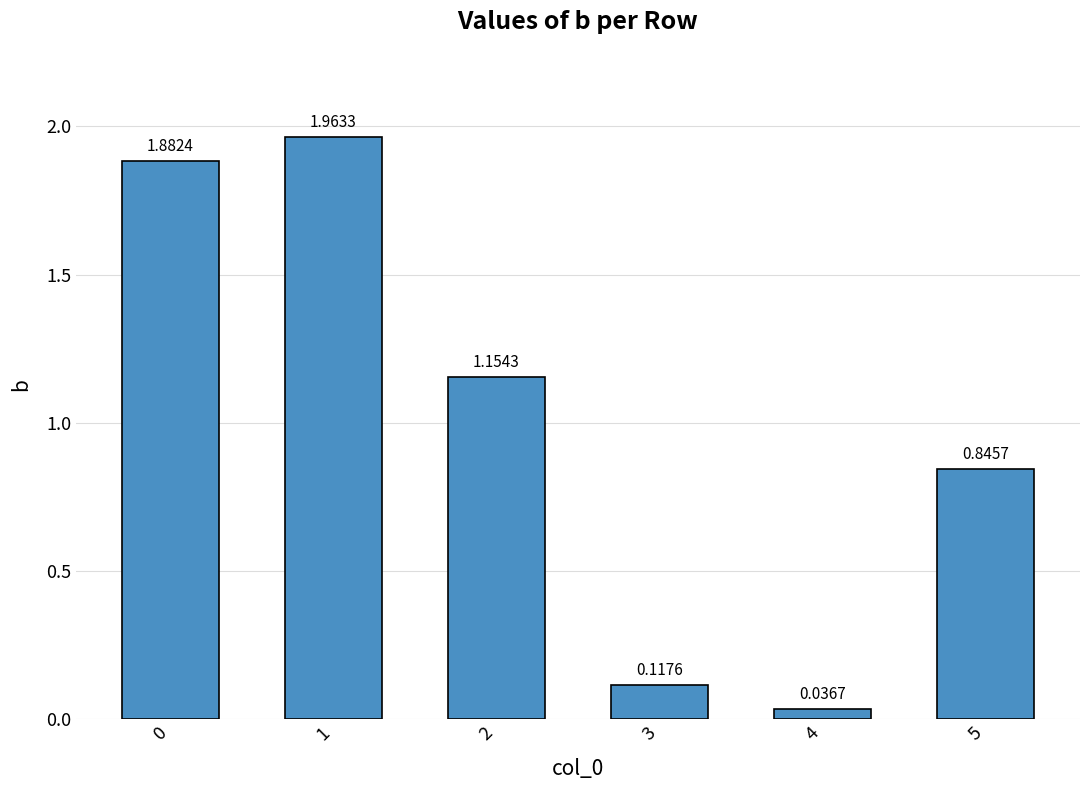

What is the change in value from 0 to 1?

+0.1